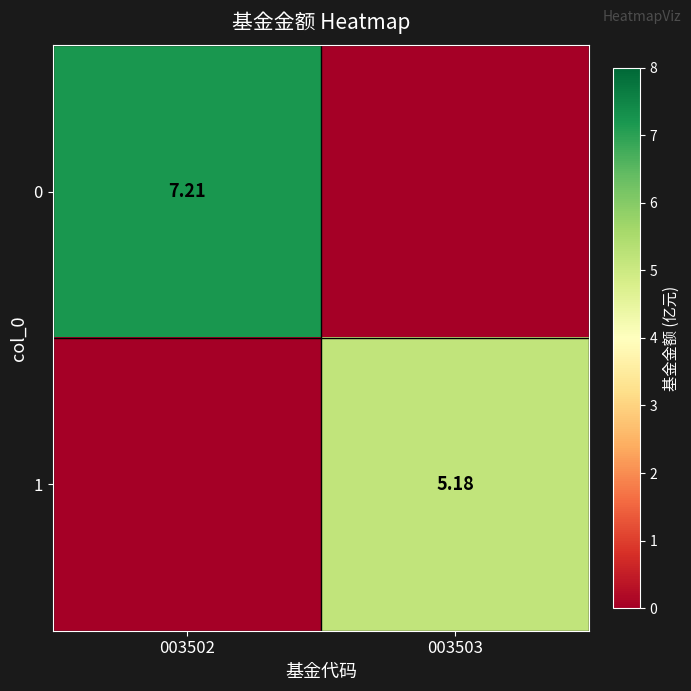

Is the value of 1 at 003503 greater than the value of 0 at 003502?

No